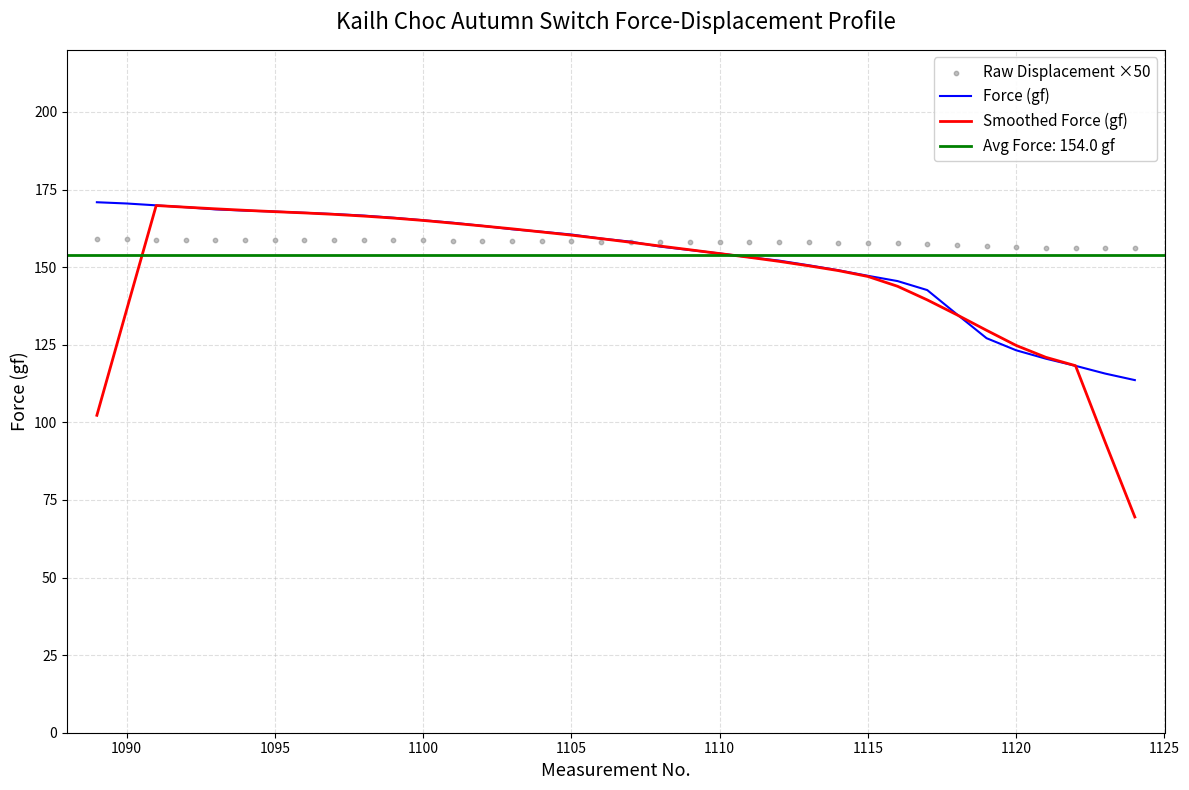

Which series has the widest spread of Y values?

Smoothed Force (gf)